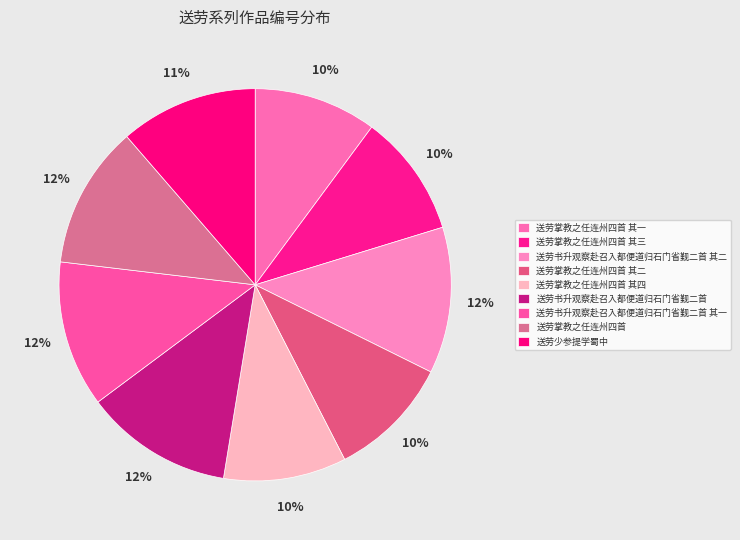

Does 送劳掌教之任连州四首 其三 represent more than half of the total?

No